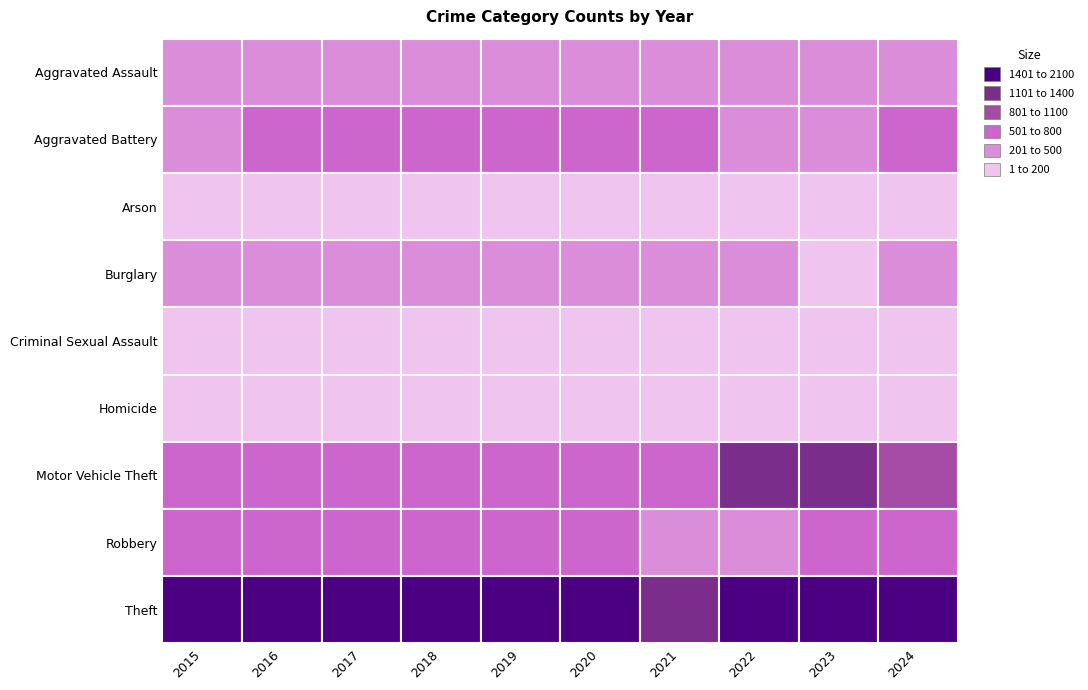

Which series changed the most between 2019 and 2023?

Motor Vehicle Theft